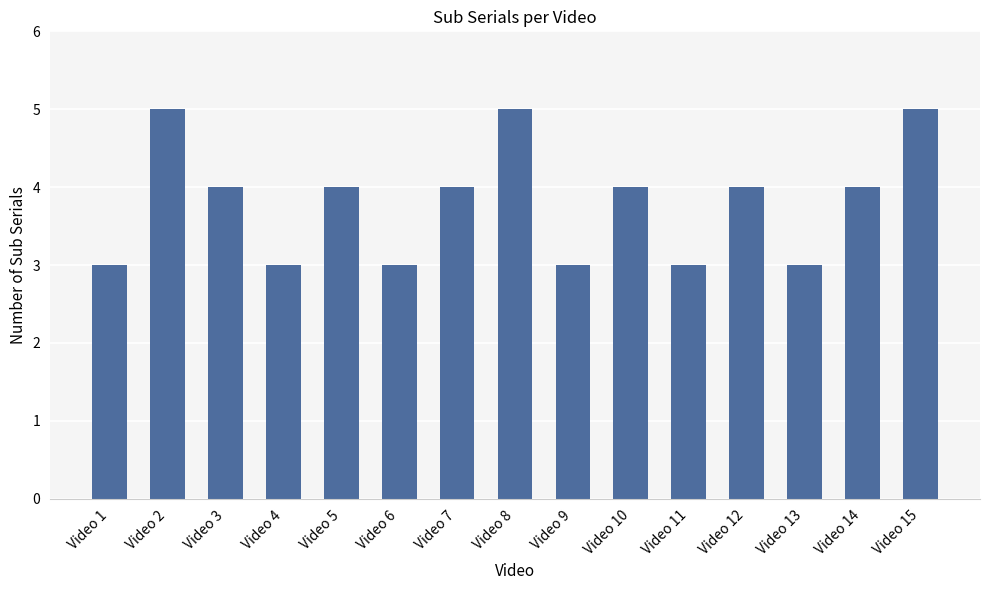

What is the smallest value displayed?

3